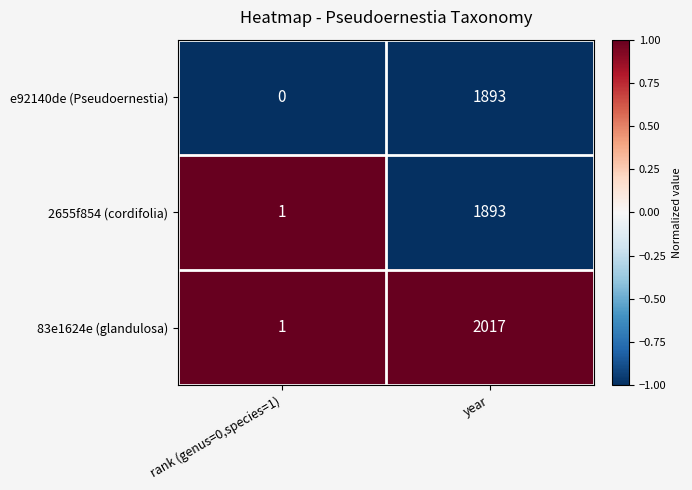

At which category does the chart reach its peak across all series?

year